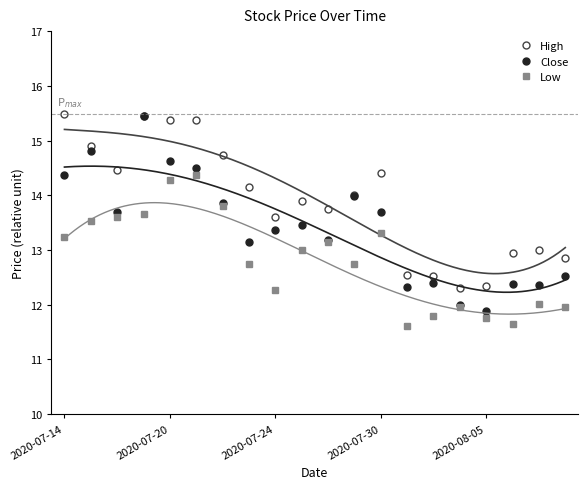

How many data points in High are less than 14?

10